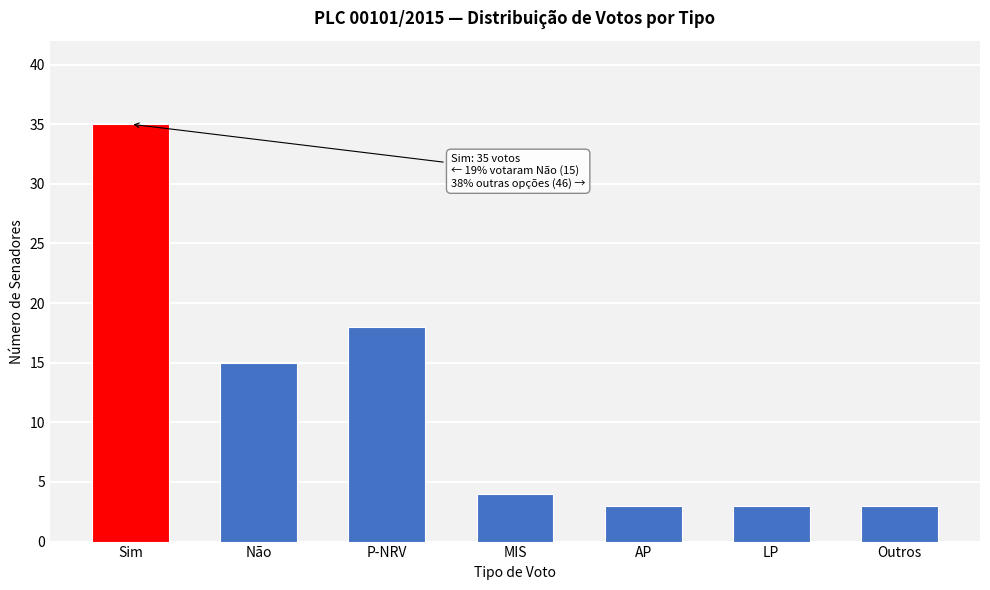

Reading left to right, transcribe all the data shown in this chart.

Sim=35	Não=15	P-NRV=18	MIS=4	AP=3	LP=3	Outros=3